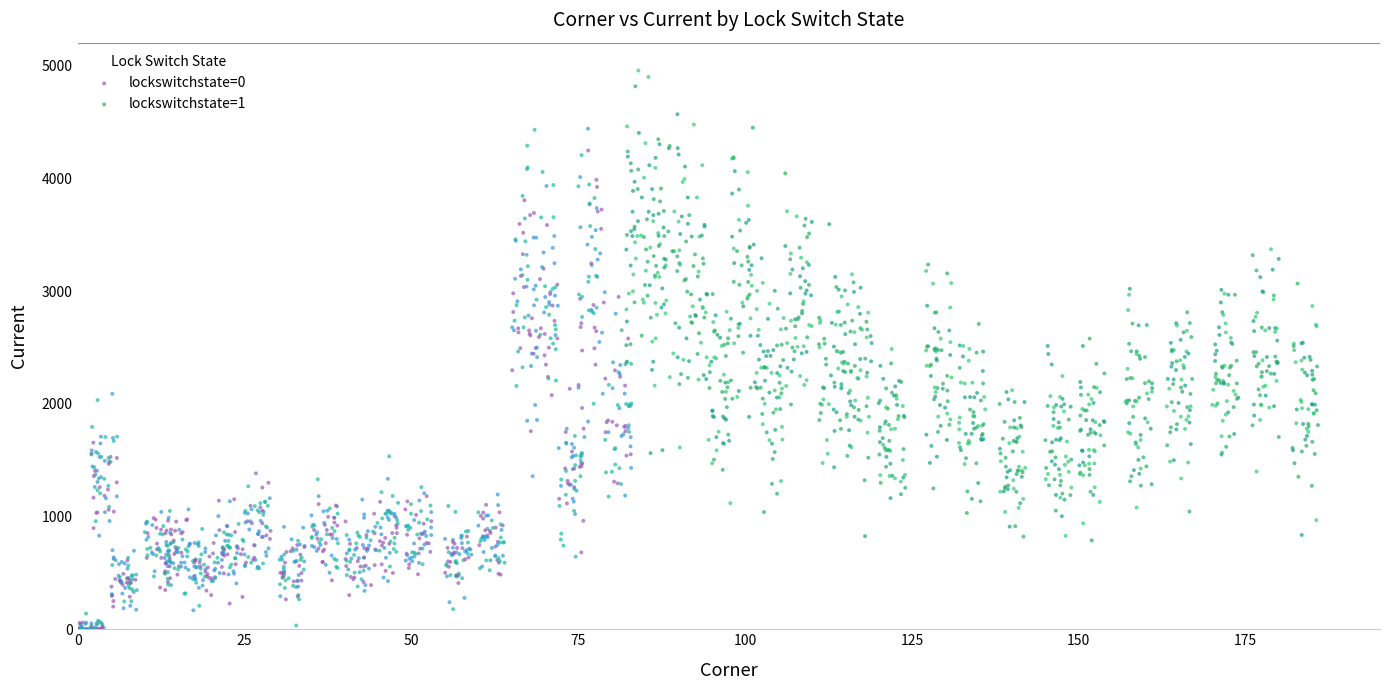

Which series has the largest Y range (max minus min)?

lockswitchstate=0